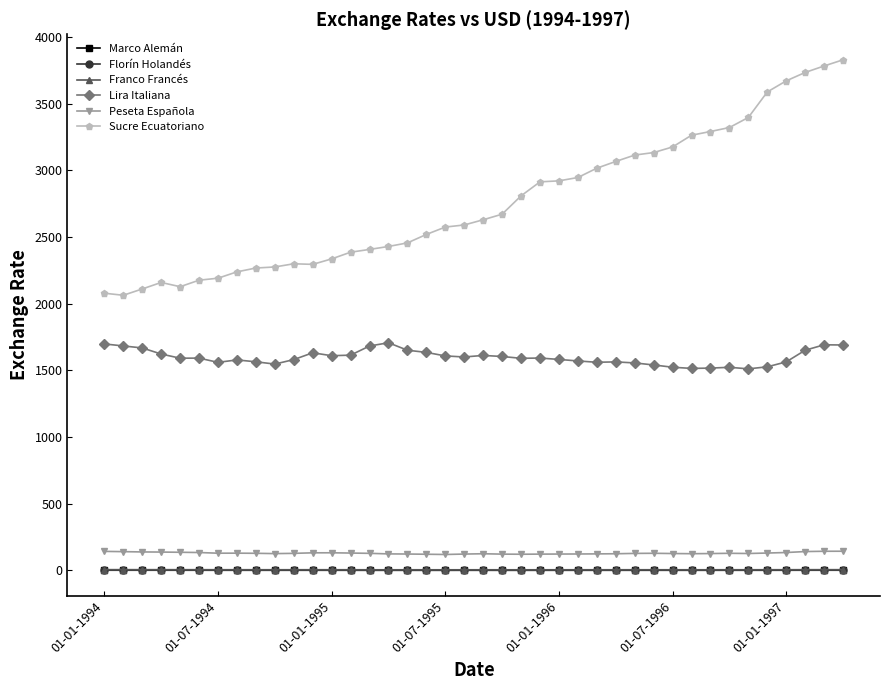

What is the difference between the maximum and second lowest values in the Sucre Ecuatoriano series?

1749.5